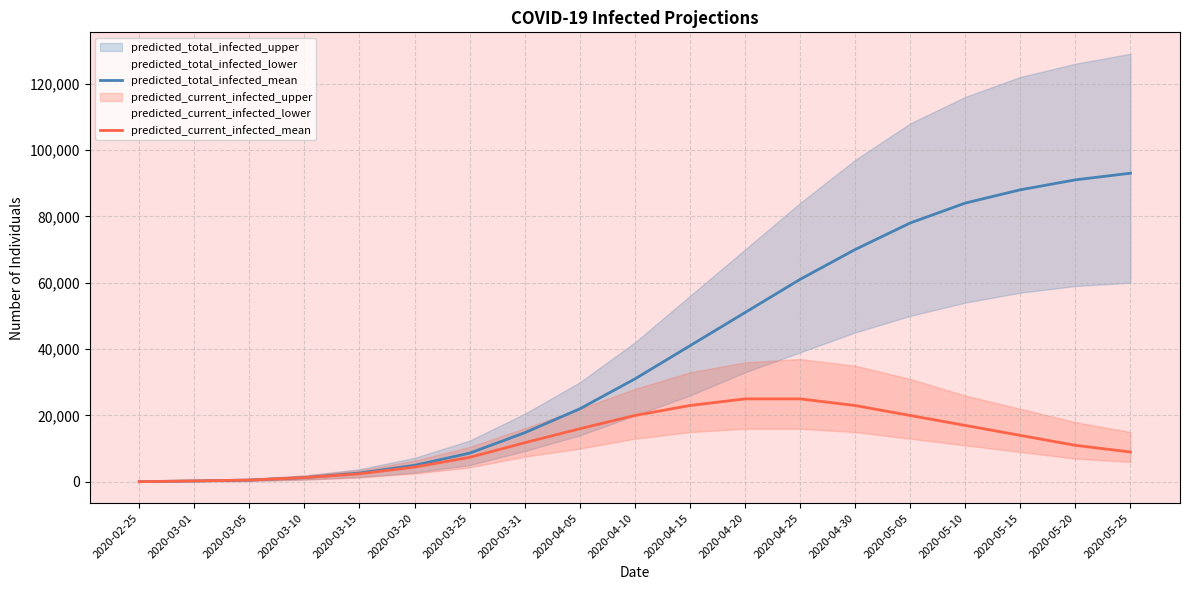

Reading right to left, list all the values displayed in this chart.

predicted_total_infected_mean: 93000	91000	88000	84000	78000	70000	61000	51000	41000	31000	22000	14801	8655	4986	2642	1269	540	281	47
predicted_current_infected_mean: 9000	11000	14000	17000	20000	23000	25000	25000	23000	20000	16000	11778	7386	4446	2408	1269	540	281	47